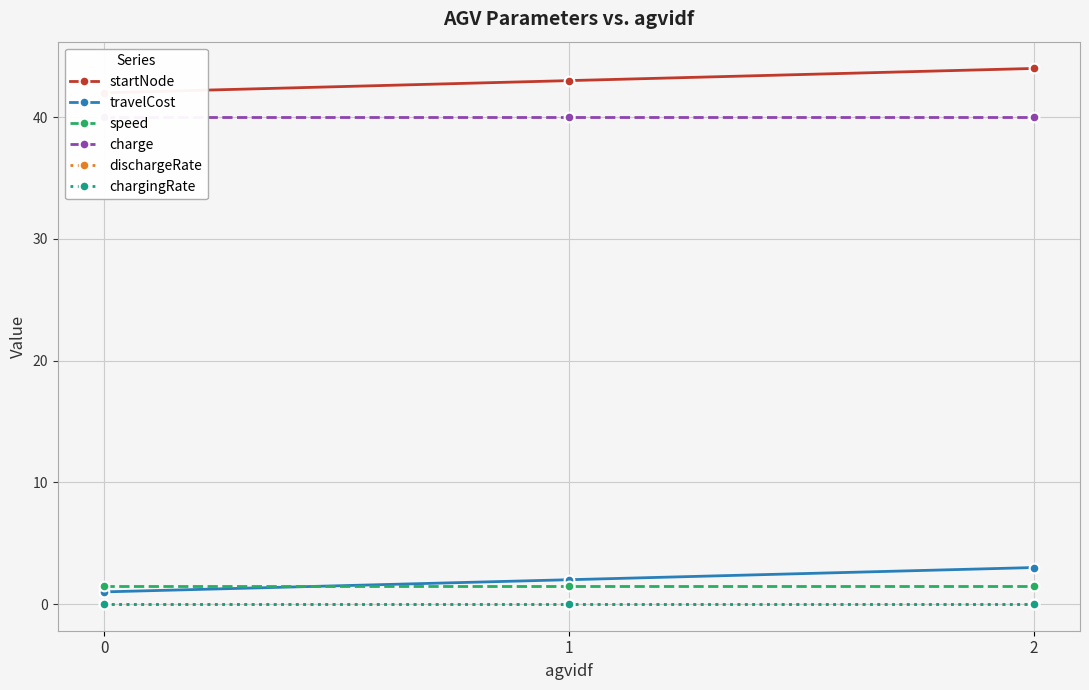

Where does the travelCost series first go above 2?

2